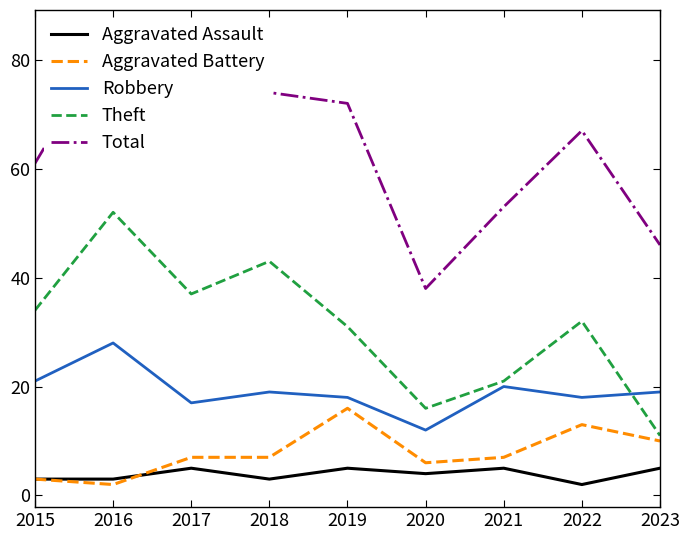

True or false: Robbery has a value of 12 at 2020.

True